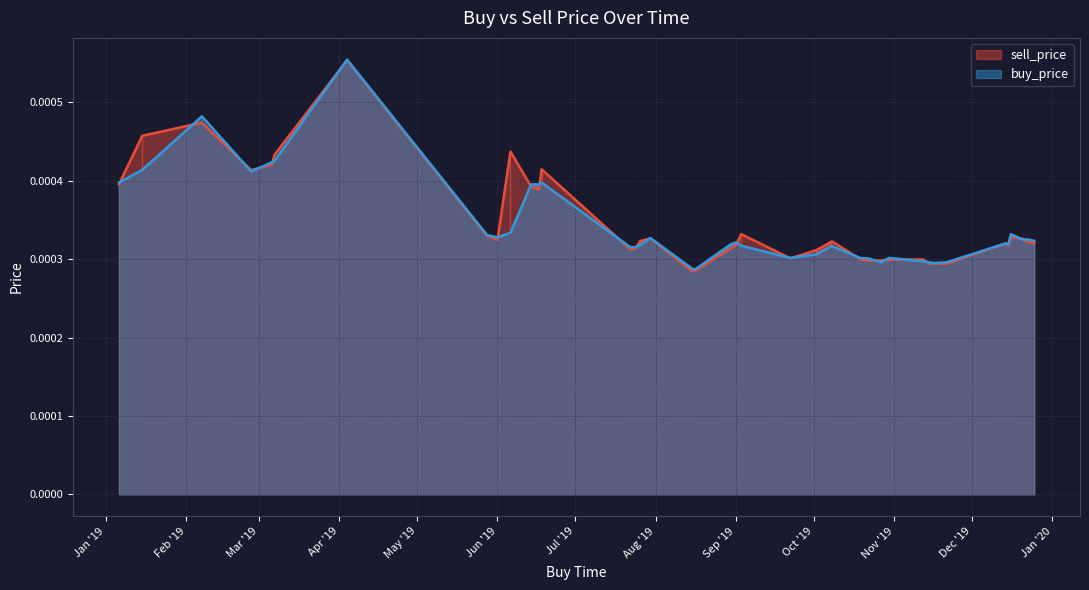

Count the number of data series in this chart.

2